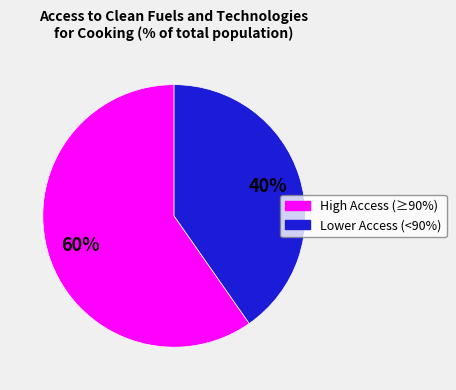

To the nearest percent, what is the average slice percentage?

50%